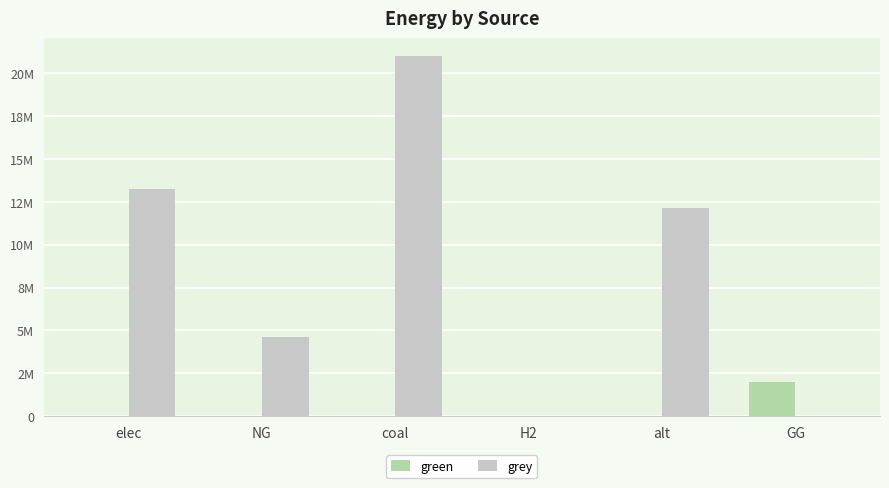

What is the label of the 6th bar from the left?

GG